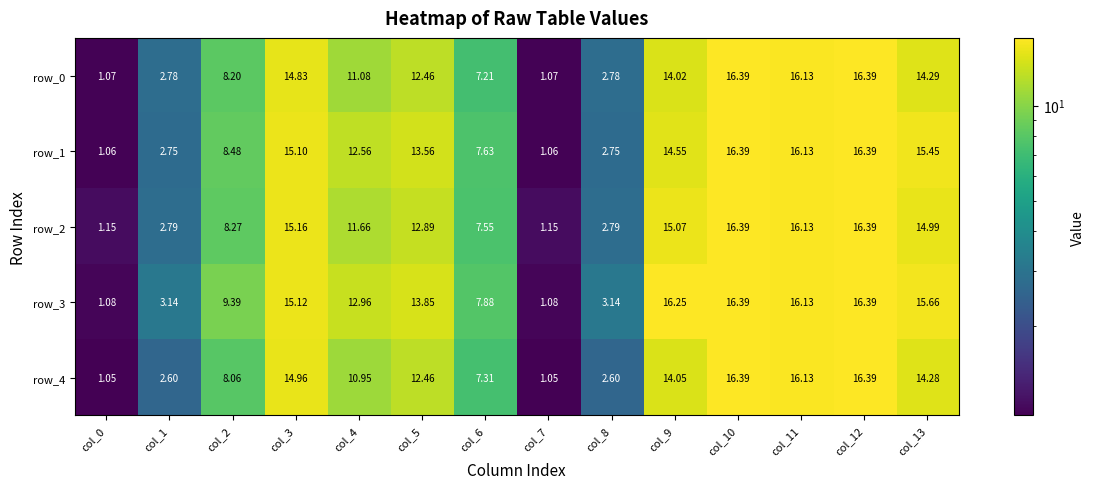

Reading left to right, what are all the values shown in this chart?

row_0: 1.1	2.8	8.2	14.8	11.1	12.5	7.2	1.1	2.8	14.0	16.4	16.1	16.4	14.3
row_1: 1.1	2.7	8.5	15.1	12.6	13.6	7.6	1.1	2.7	14.5	16.4	16.1	16.4	15.4
row_2: 1.1	2.8	8.3	15.2	11.7	12.9	7.6	1.1	2.8	15.1	16.4	16.1	16.4	15.0
row_3: 1.1	3.1	9.4	15.1	13.0	13.9	7.9	1.1	3.1	16.3	16.4	16.1	16.4	15.7
row_4: 1.0	2.6	8.1	15.0	10.9	12.5	7.3	1.0	2.6	14.1	16.4	16.1	16.4	14.3